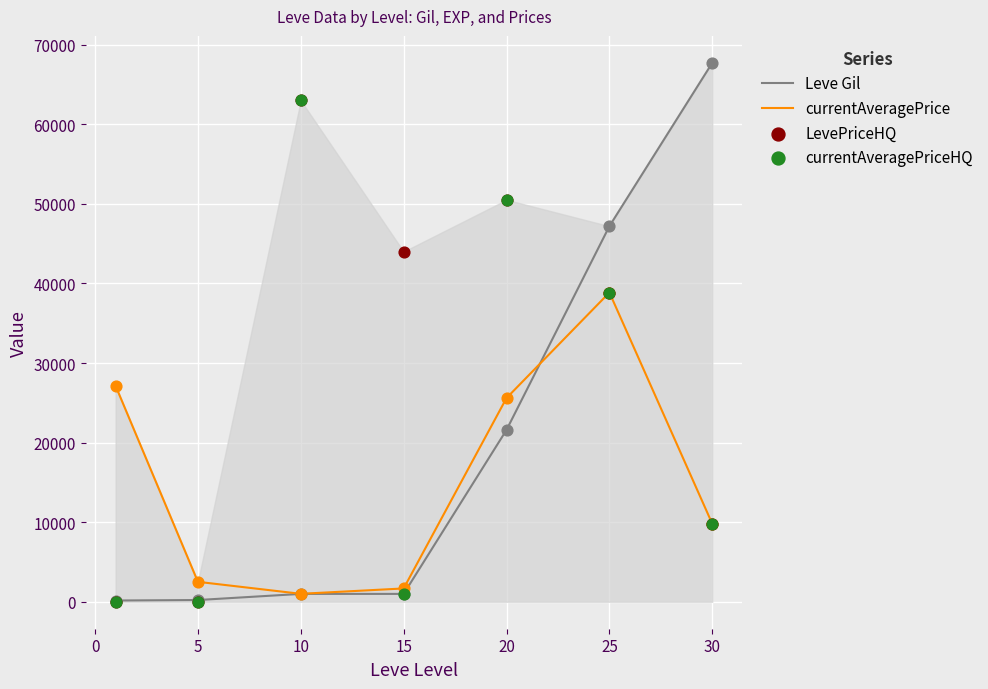

Which series contains the lowest Y value?

LevePriceHQ